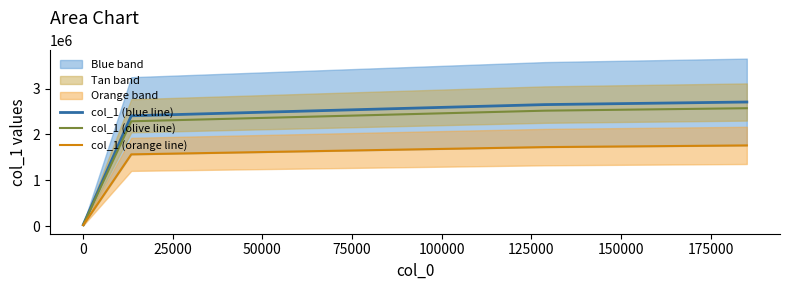

At how many categories does at least one series exceed 1275379?

5